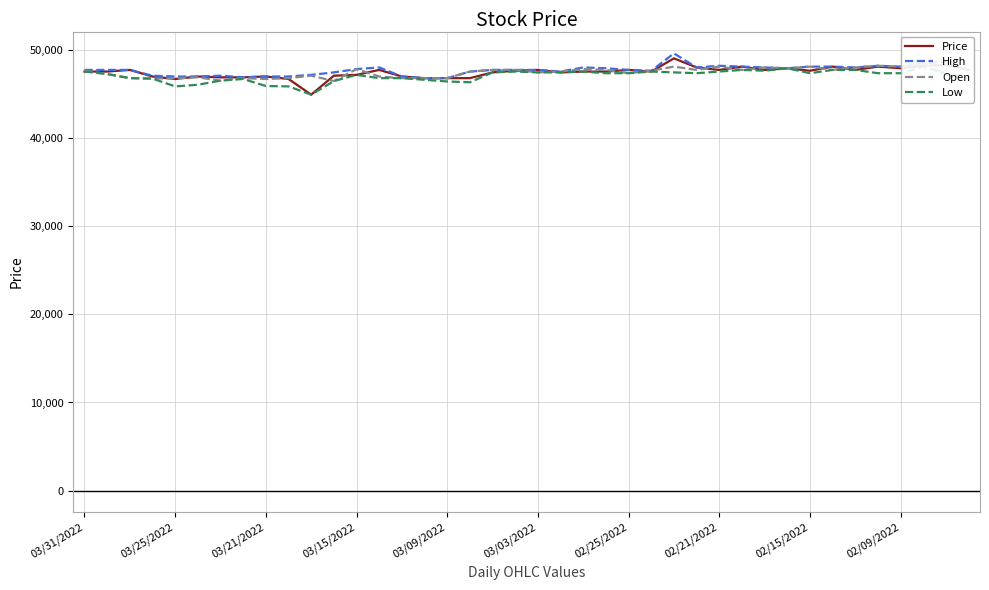

How many data points in Open are above 47557?

19